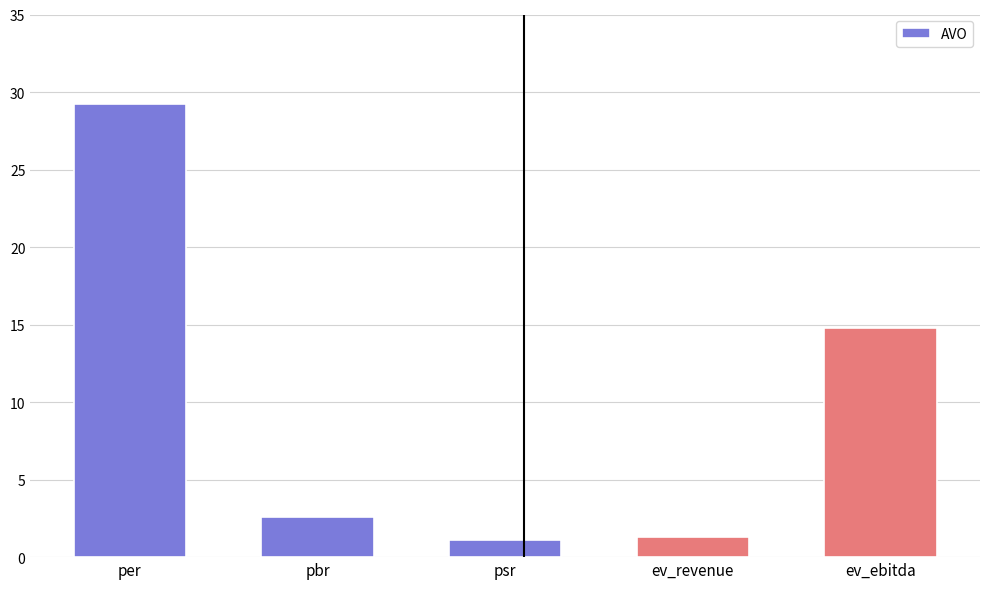

Count the number of categories in the chart.

5